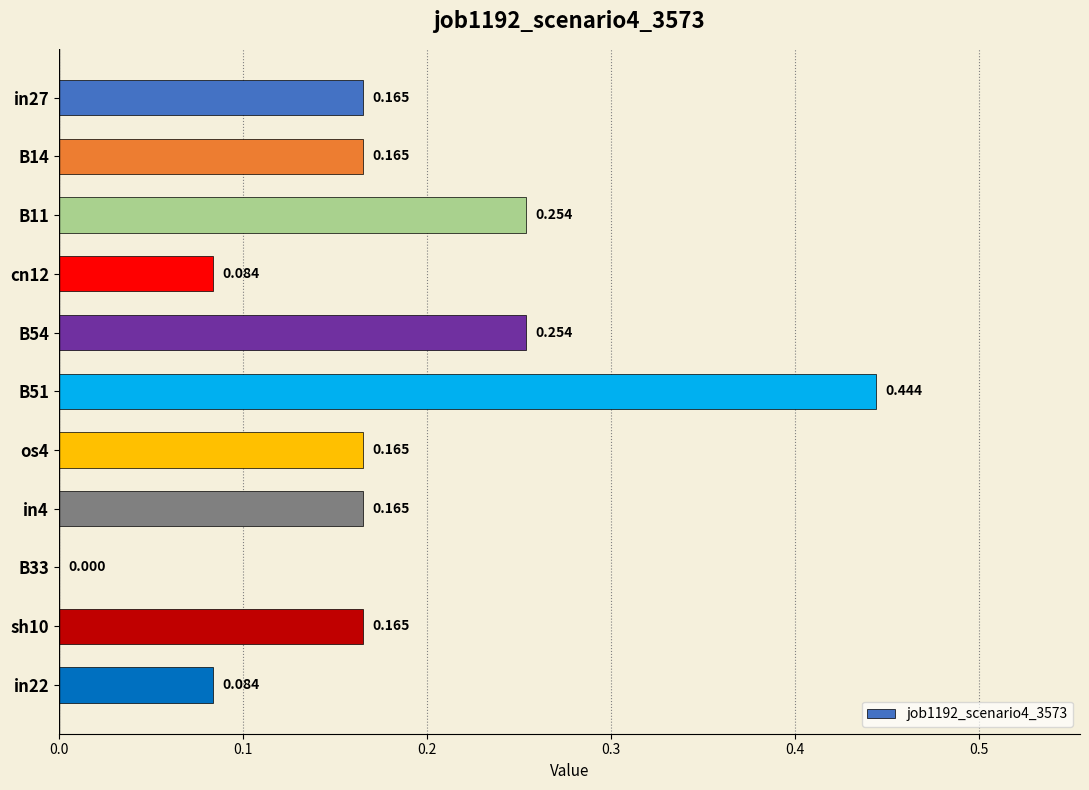

How many data points does each series have?

11